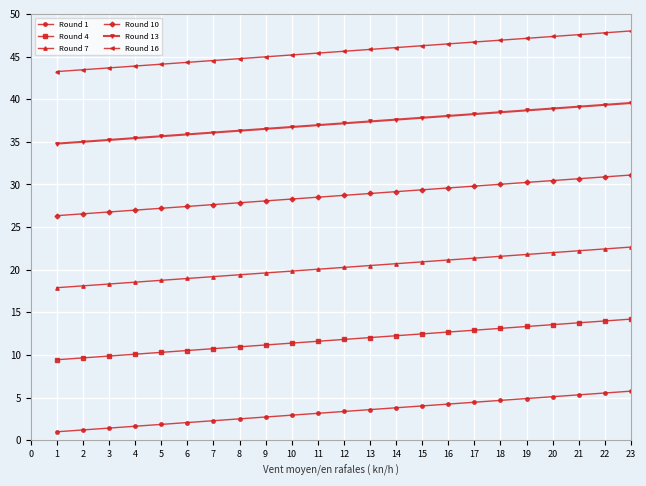

Does the chart have visible grid lines?

Yes